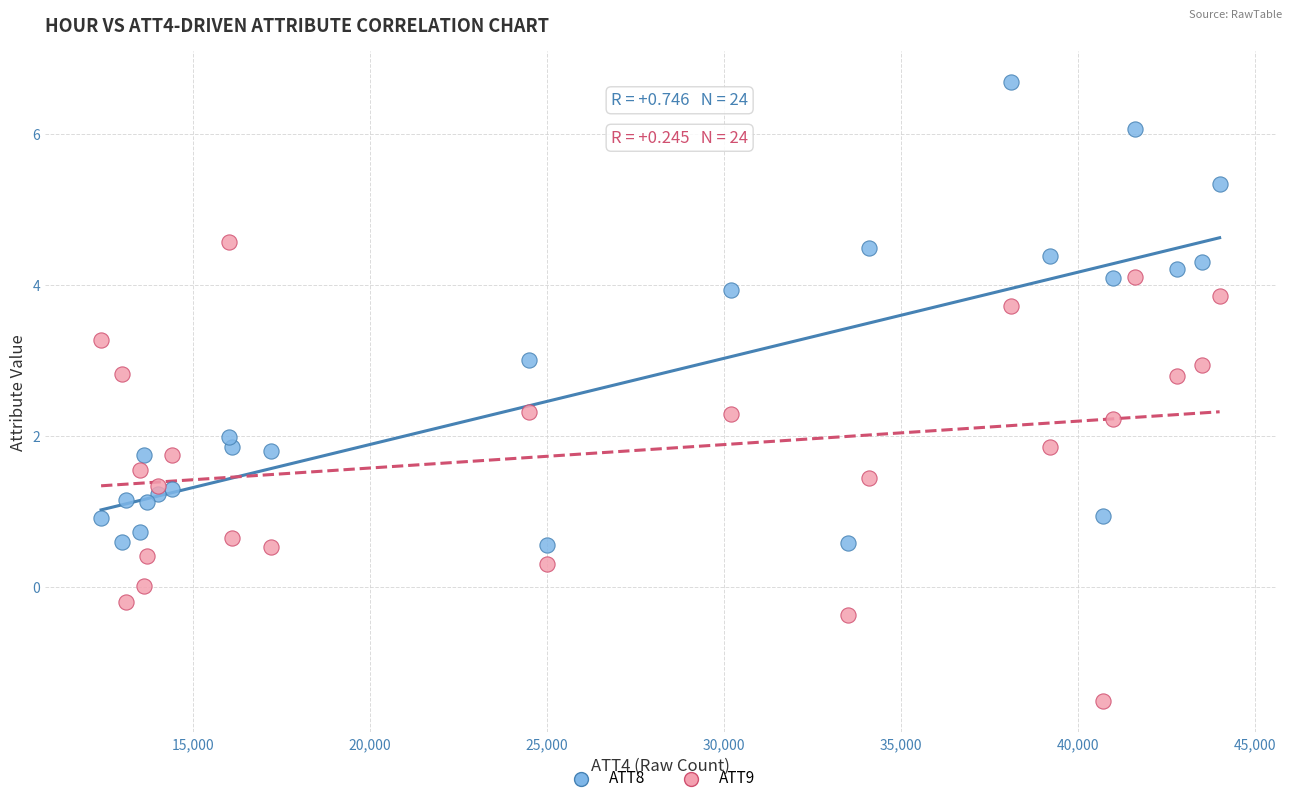

Which series contains the lowest Y value?

ATT9